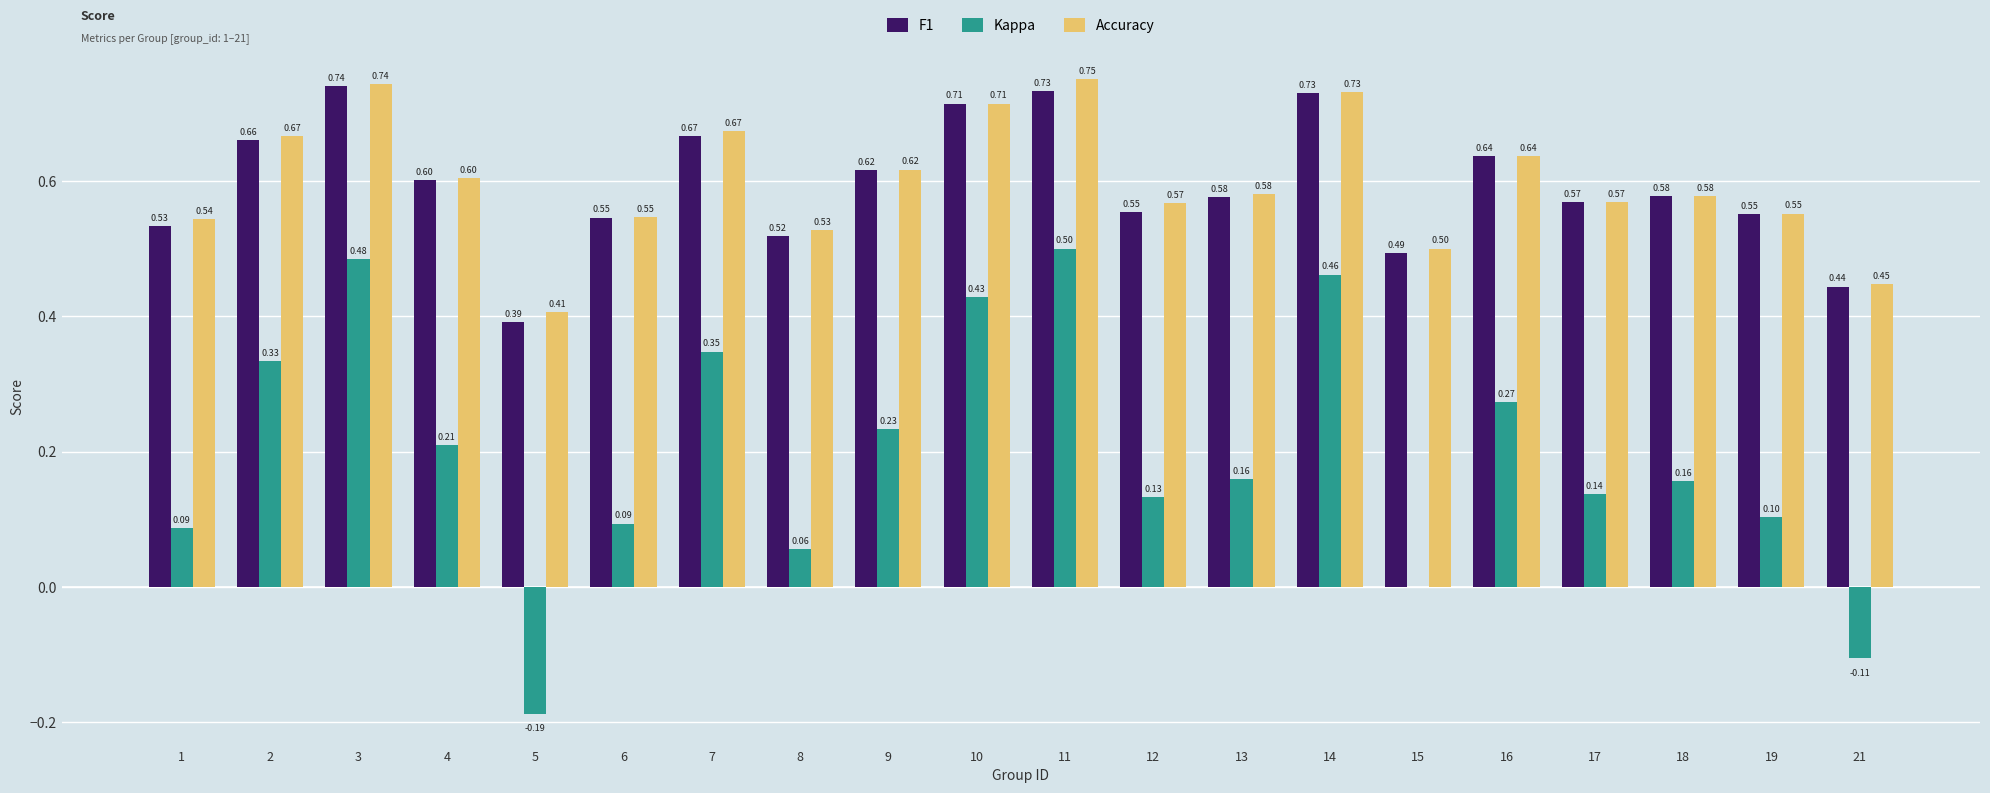

What is the sum of all Accuracy values?

12.0